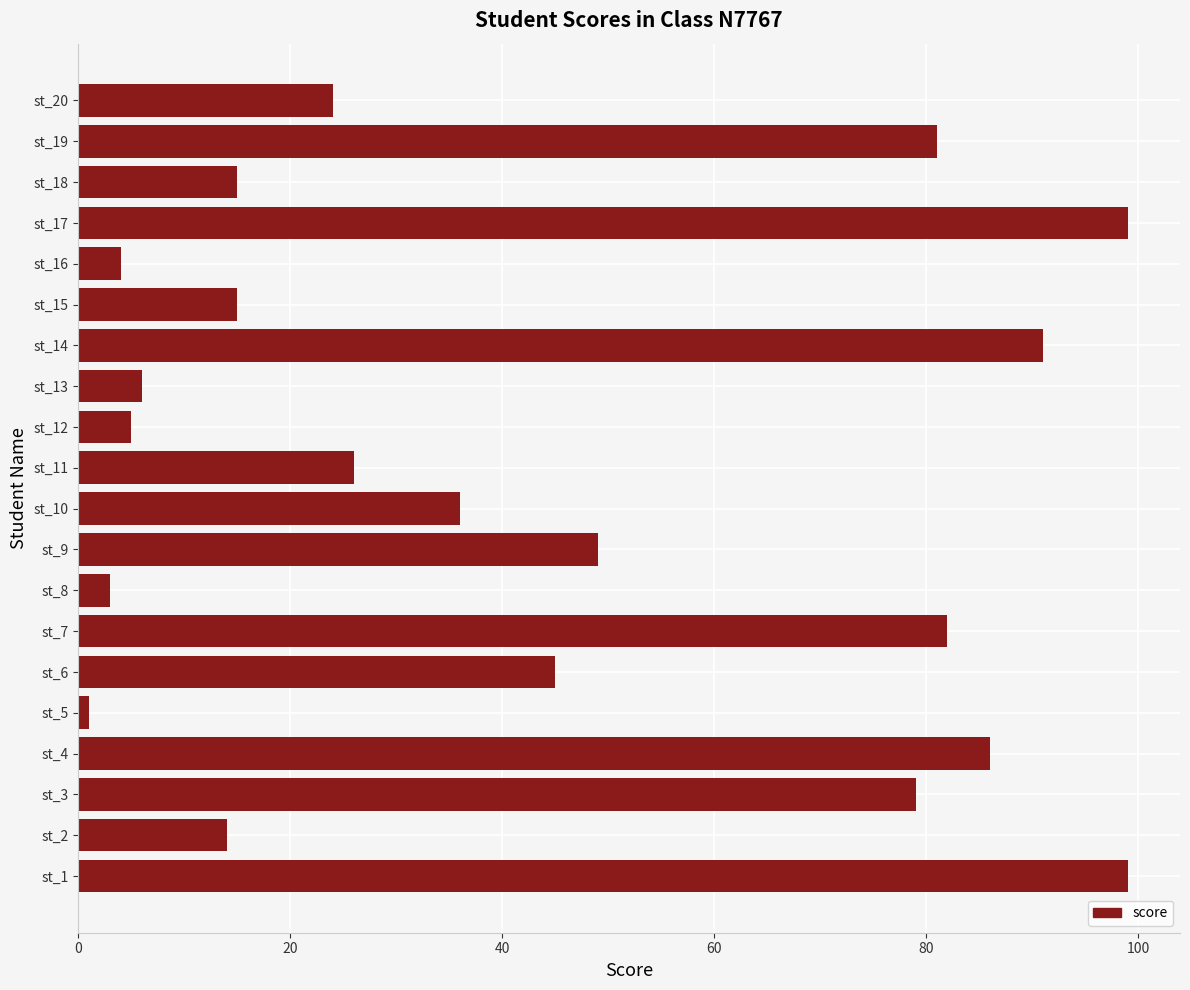

At which label is the value closest to 50?

st_9